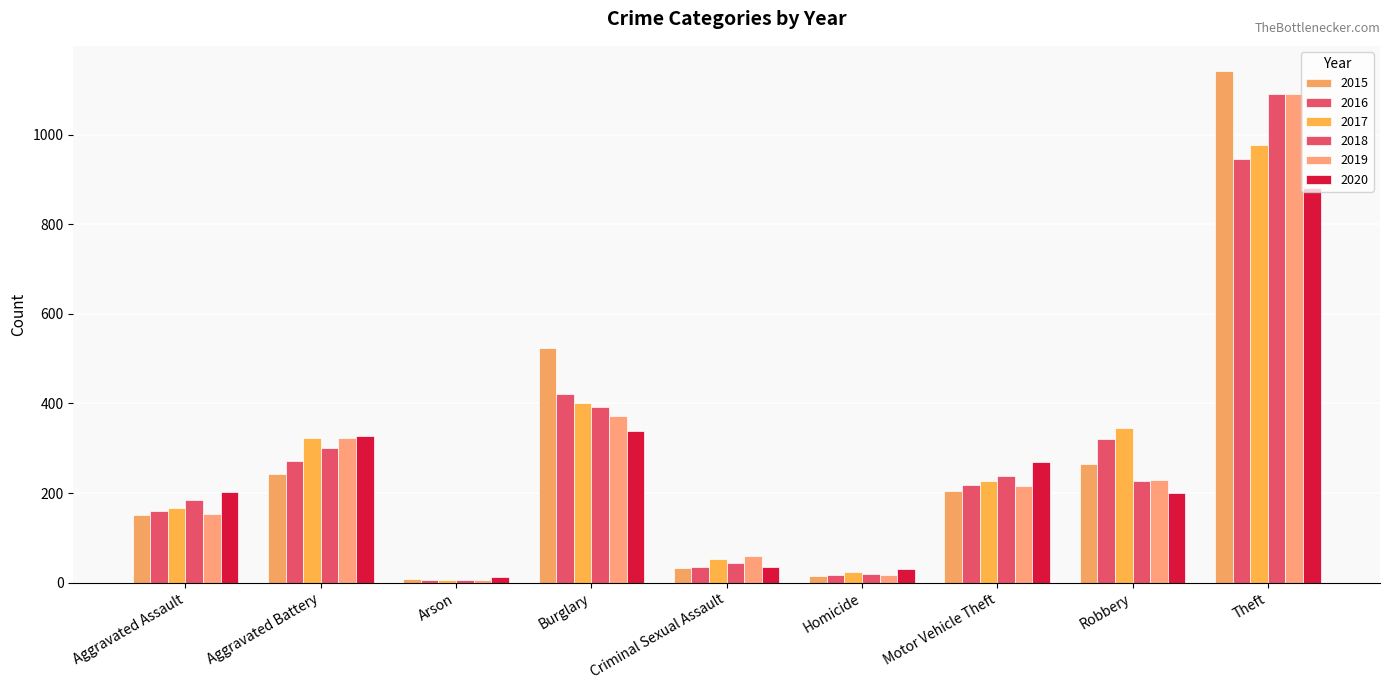

At which category does the chart reach its minimum across all series?

Arson